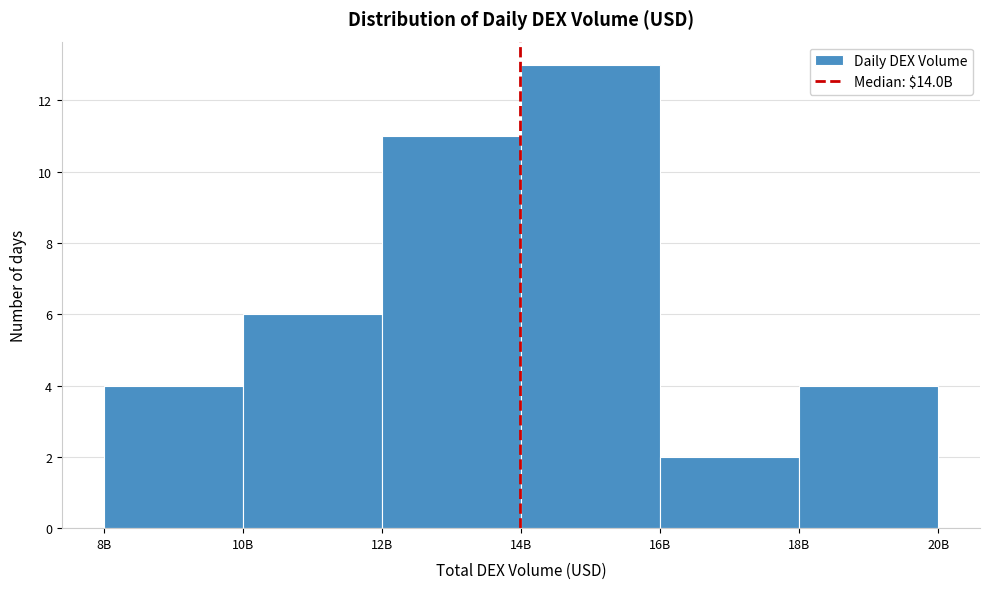

Reading right to left, extract all data points from this chart.

4	2	13	11	6	4